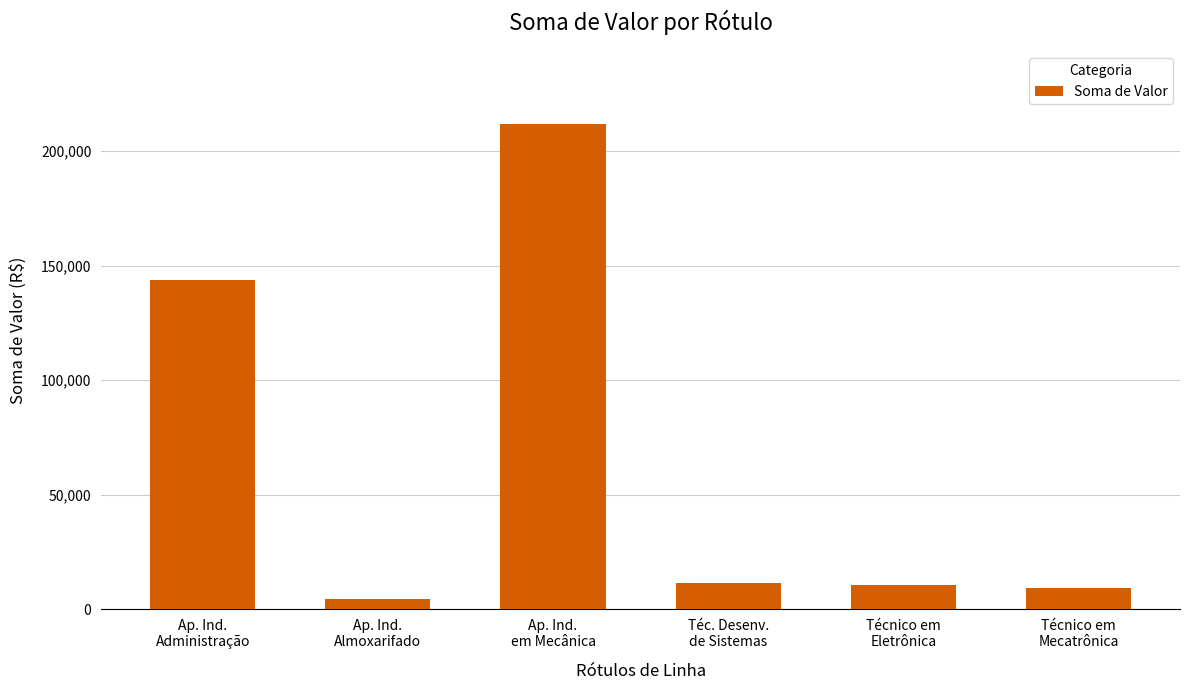

What is the difference between the maximum and second lowest values?

202597.3